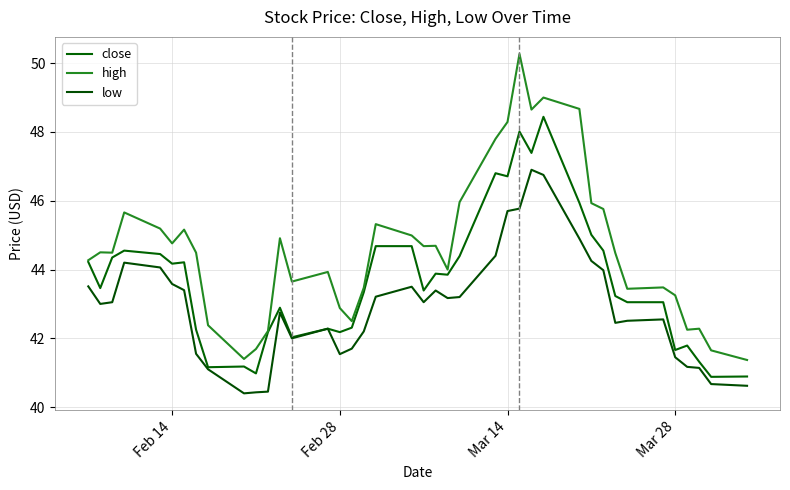

List the series in order of their overall mean, lowest first.

low, close, high